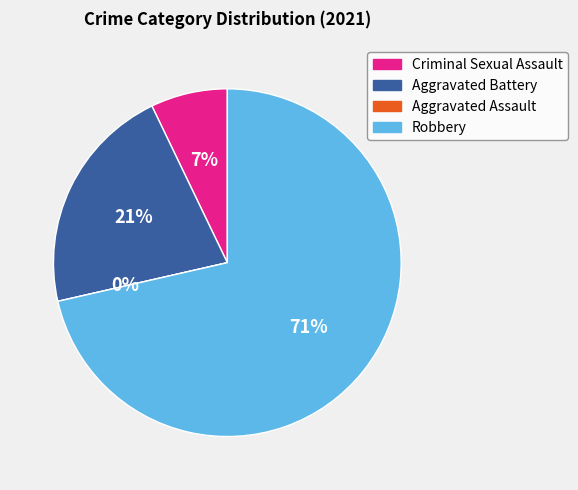

Which slice represents more than half of the pie?

Robbery